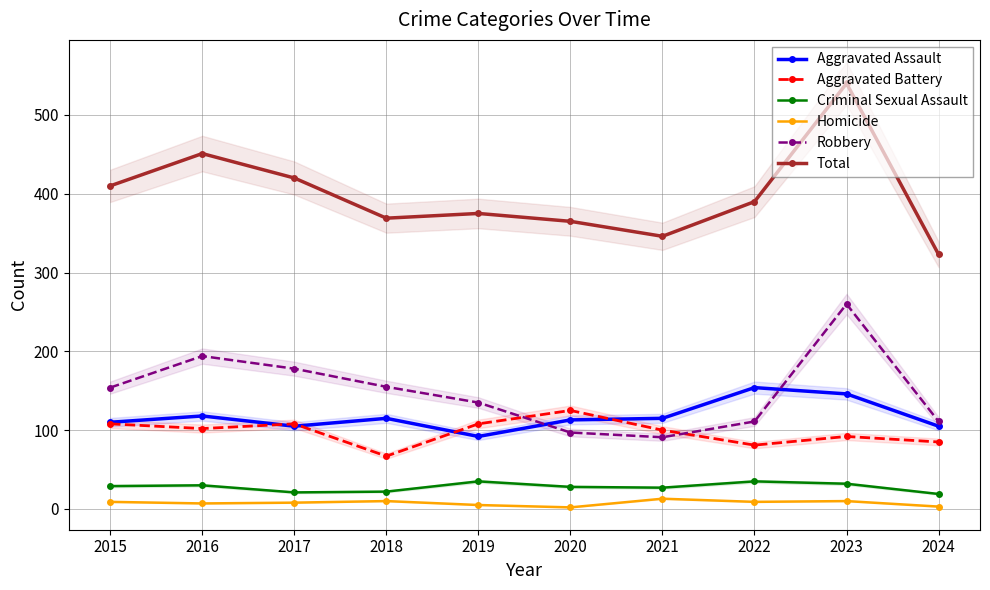

True or false: Criminal Sexual Assault has more than 0 interior local peaks.

True